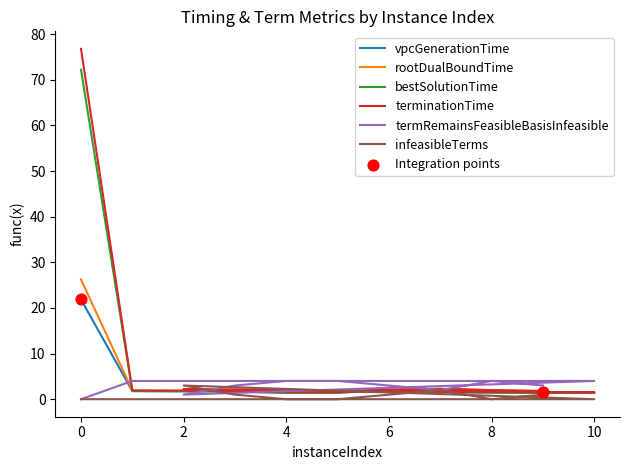

Which series contains the lowest Y value?

termRemainsFeasibleBasisInfeasible